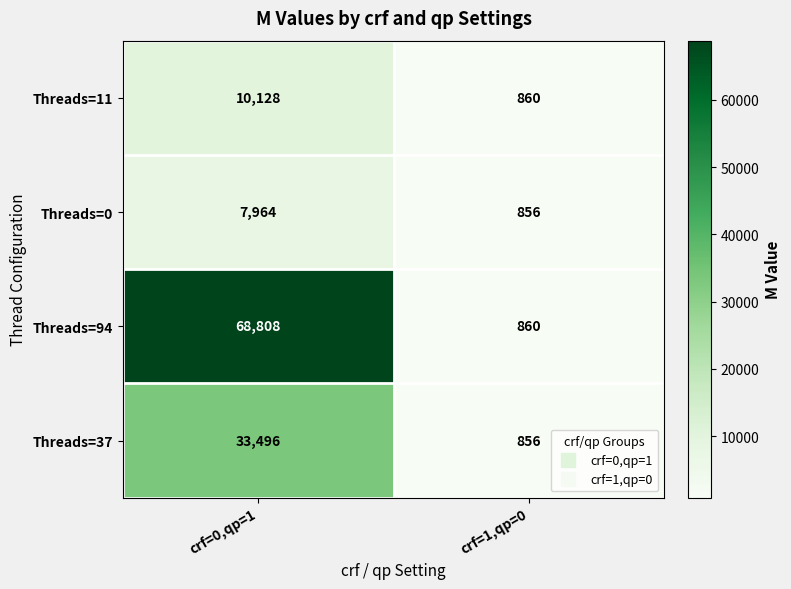

Reading left to right, transcribe all the data shown in this chart.

Threads=11: 10128	860
Threads=0: 7964	856
Threads=94: 68808	860
Threads=37: 33496	856